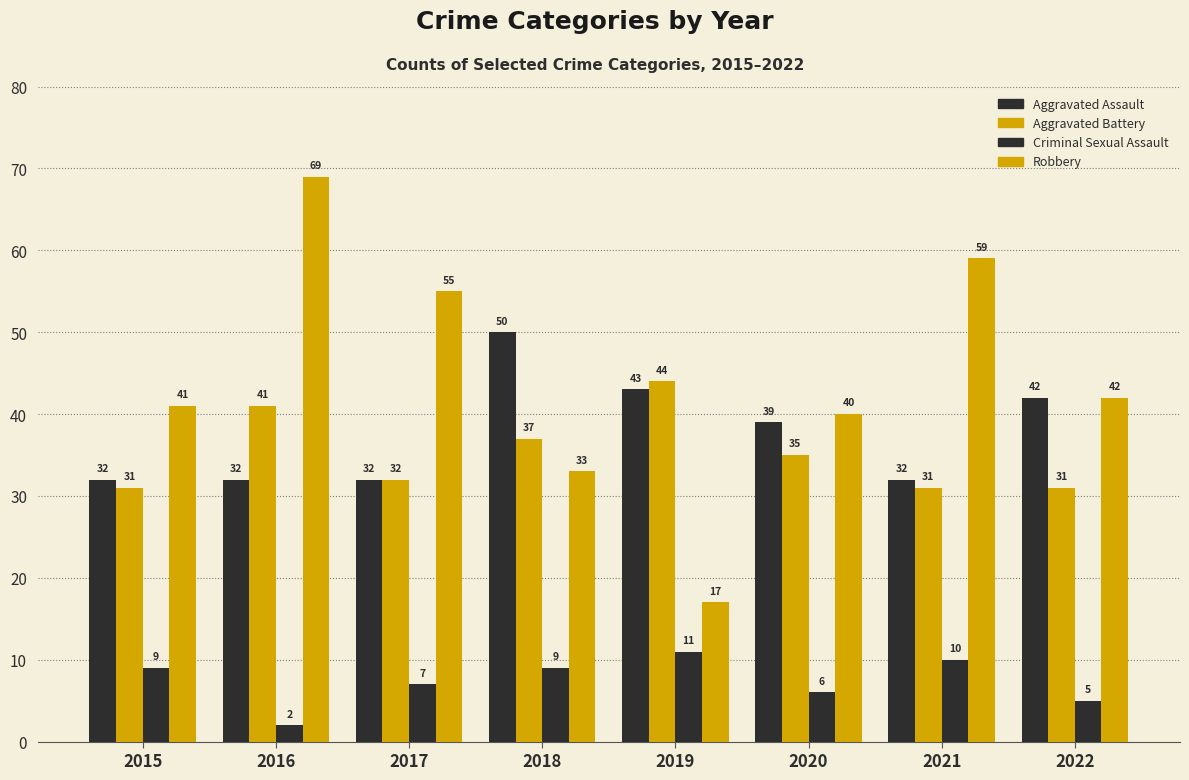

What is the value of the Aggravated Battery bar at the 6th from the left?

35